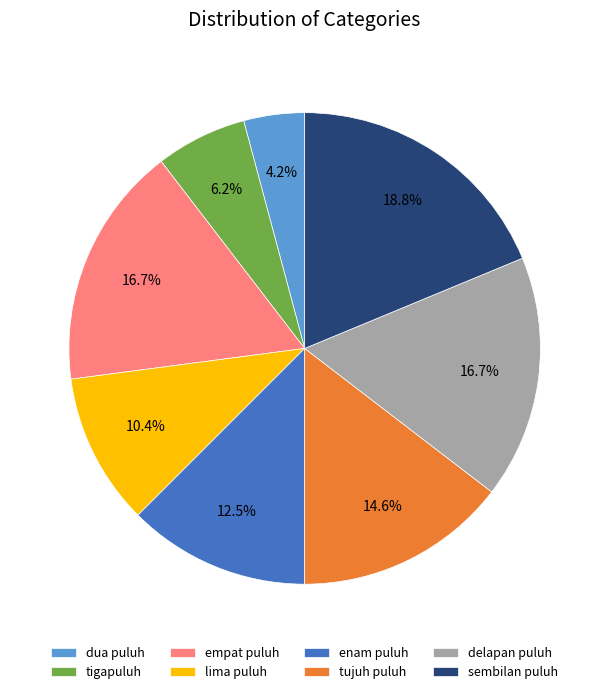

To the nearest percent, what percentage of the pie is sembilan puluh?

19%